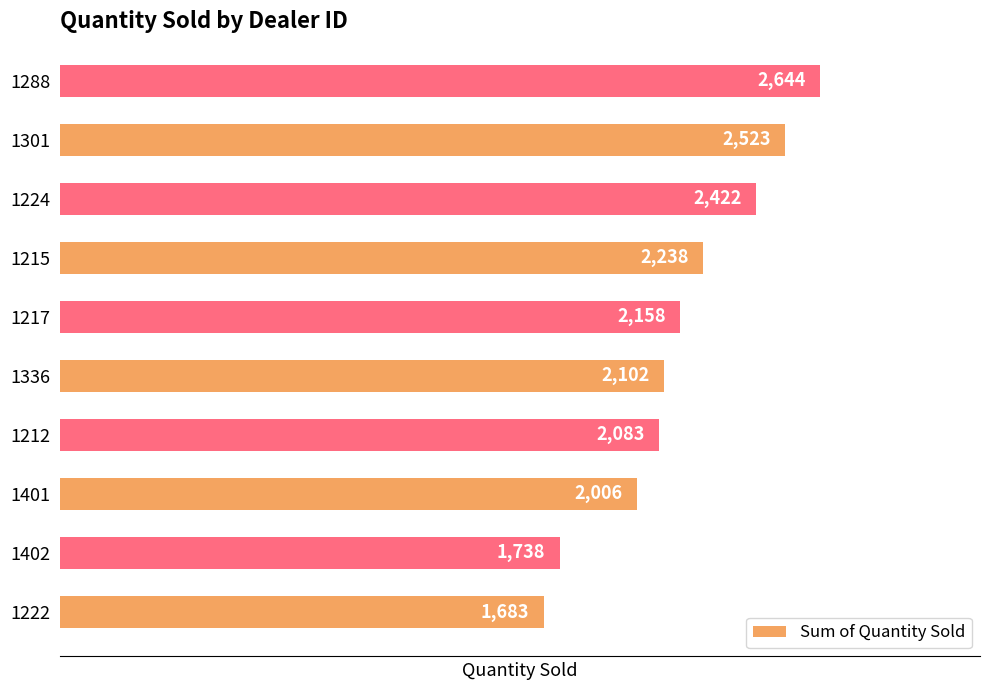

Rank the categories by value from lowest to highest.

1222, 1402, 1401, 1212, 1336, 1217, 1215, 1224, 1301, 1288